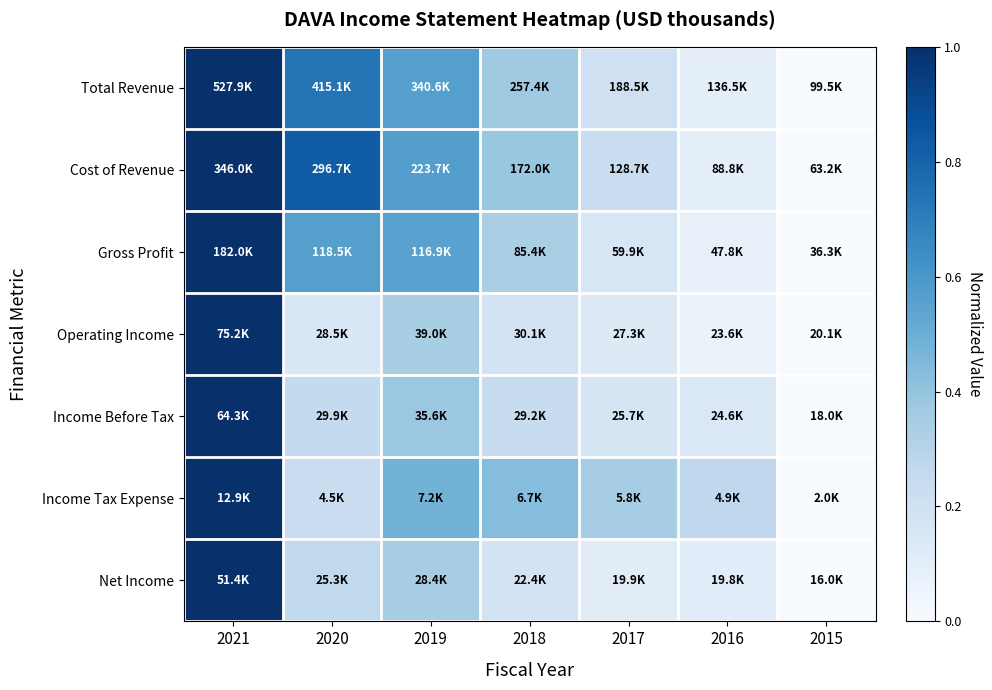

Which category has the highest value across all series?

2021